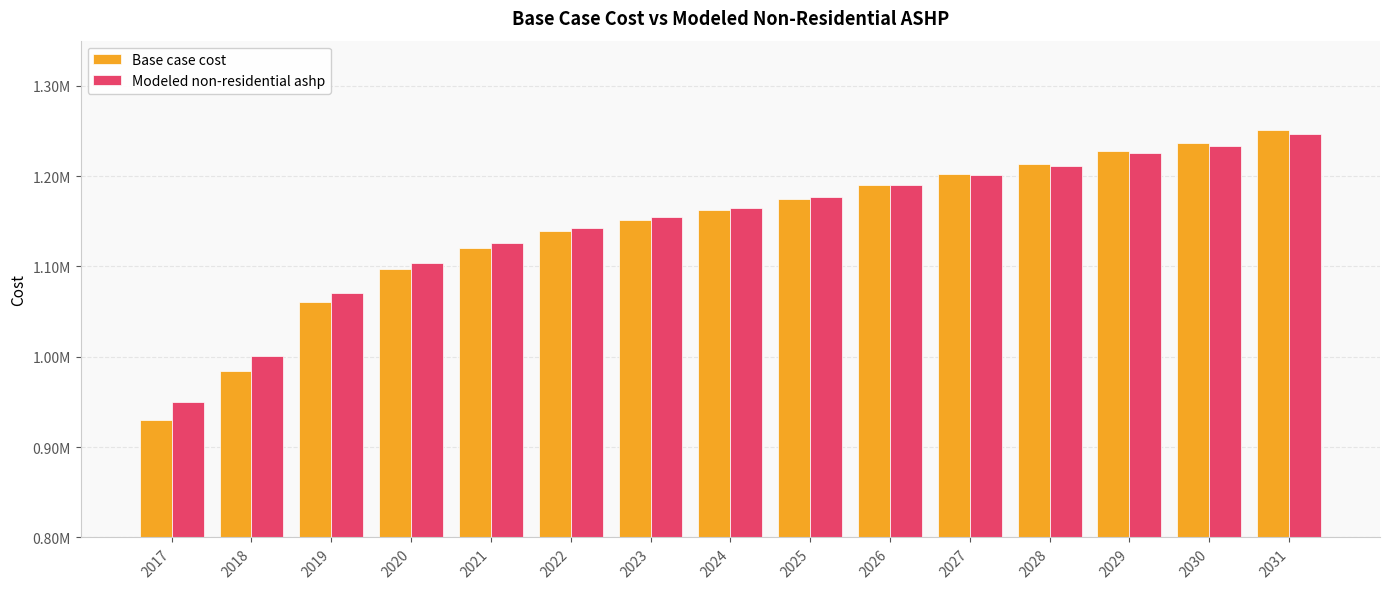

What are all the series names shown in the legend?

Base case cost, Modeled non-residential ashp